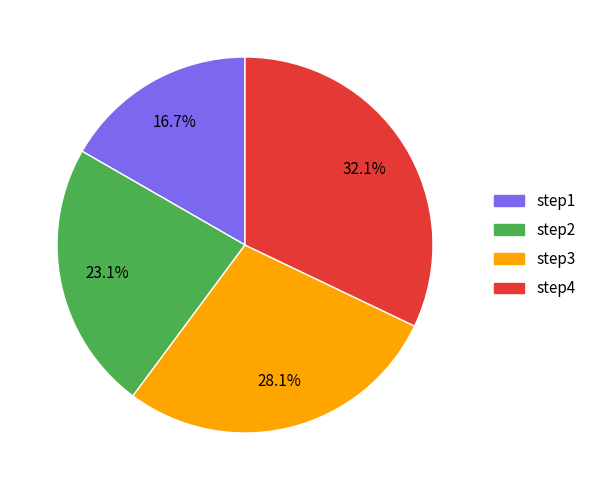

To the nearest percent, what portion does step4 represent?

32%